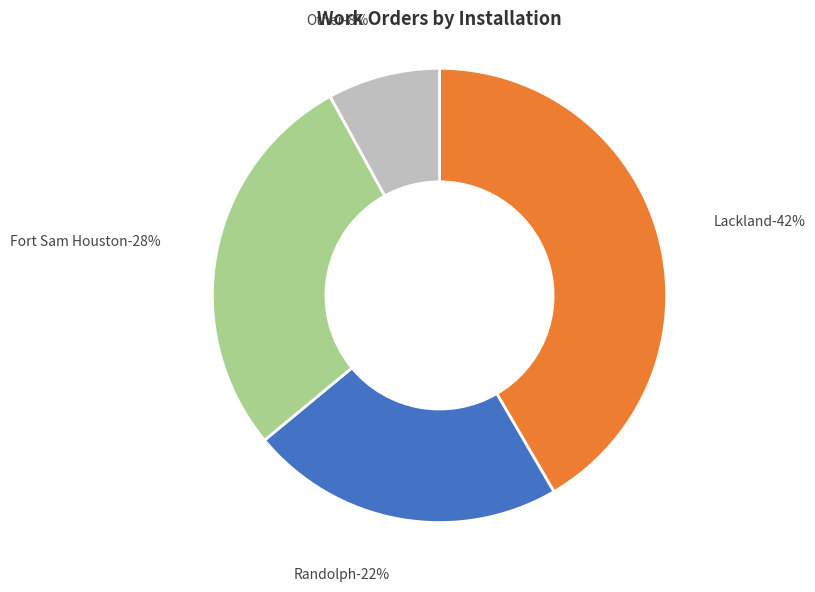

How many slices are in this pie chart?

4